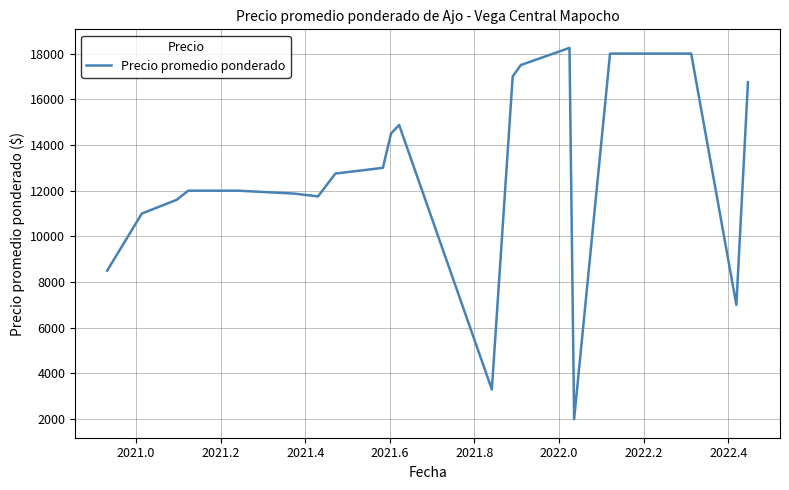

What is the difference between the maximum and minimum values?

16250